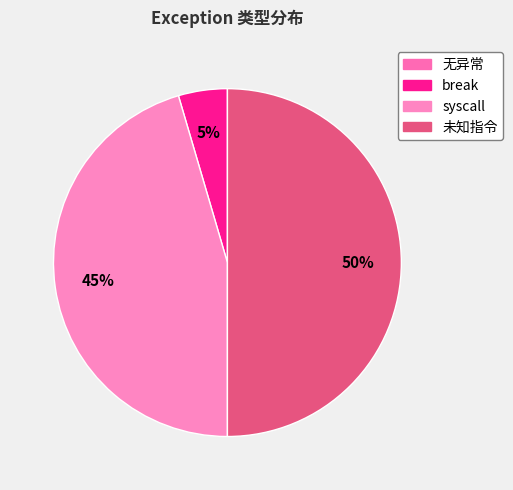

To the nearest percent, what is the difference between the largest and smallest slice percentages?

45%